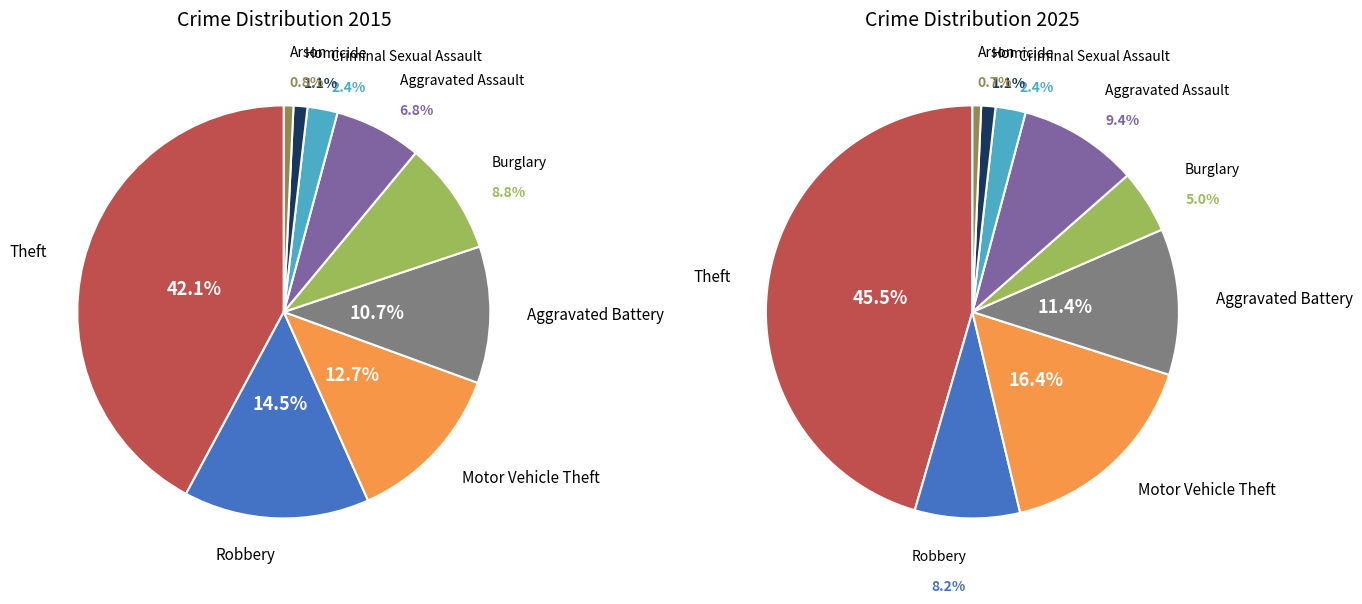

Rank the series by their average value, from lowest to highest.

values_2025, values_2015